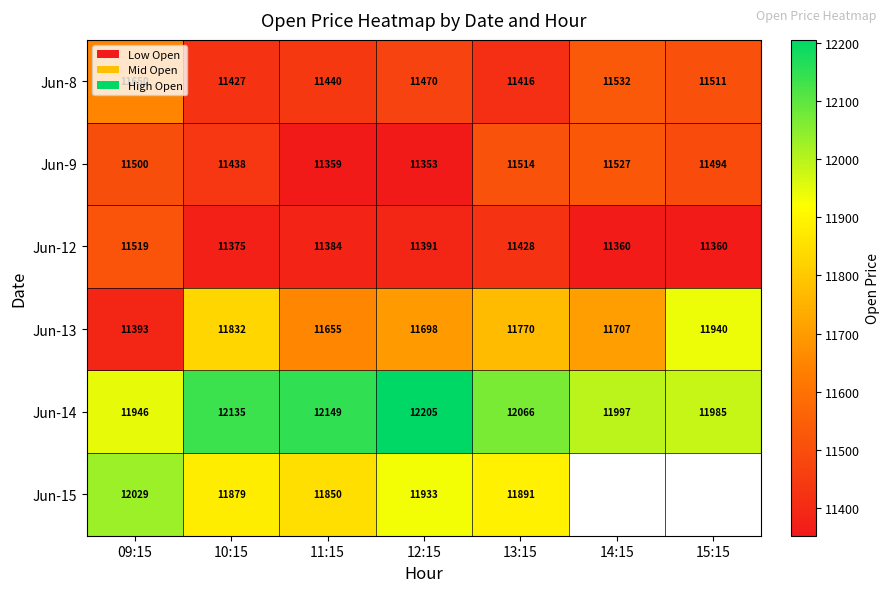

The Jun-12 series shows 7661.7 at 13:15. True or false?

False